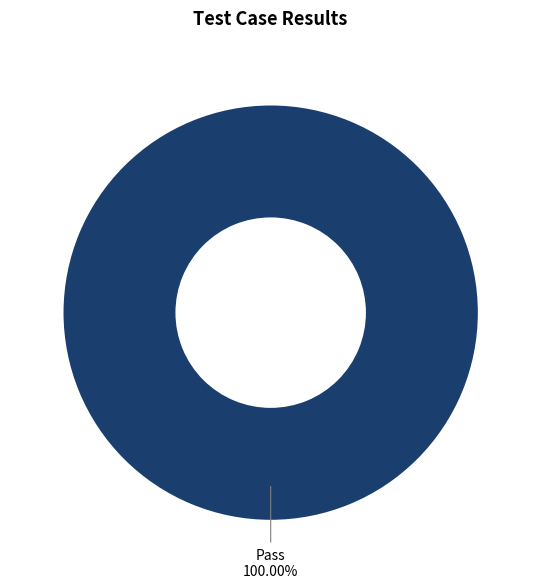

Which category accounts for the majority?

Pass